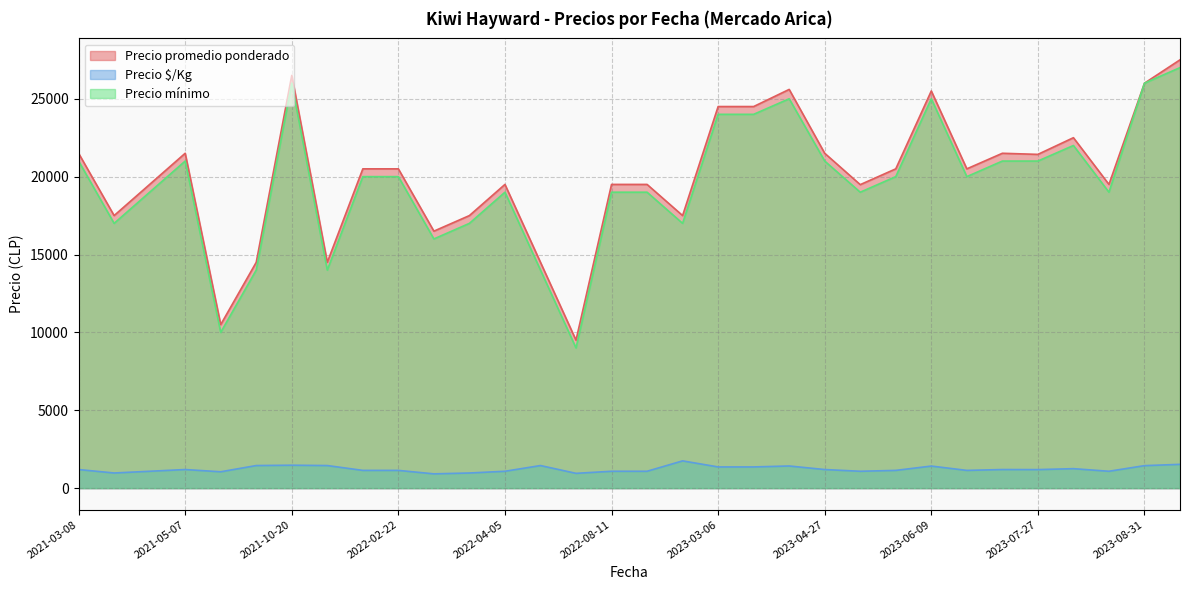

Is the value of Precio $/Kg at 2021-05-07 greater than the value of Precio mínimo at 2023-08-10?

No